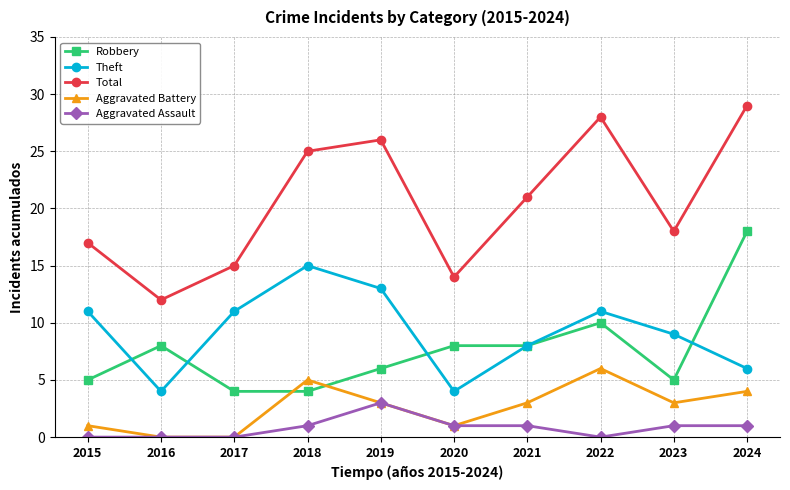

At how many categories does at least one series exceed 11?

10